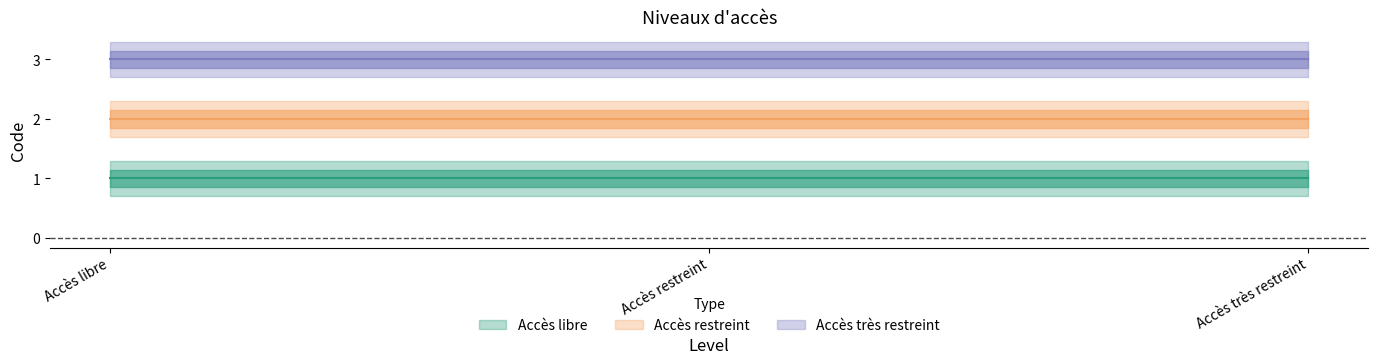

What are all the series names shown in the legend?

Accès libre, Accès restreint, Accès très restreint